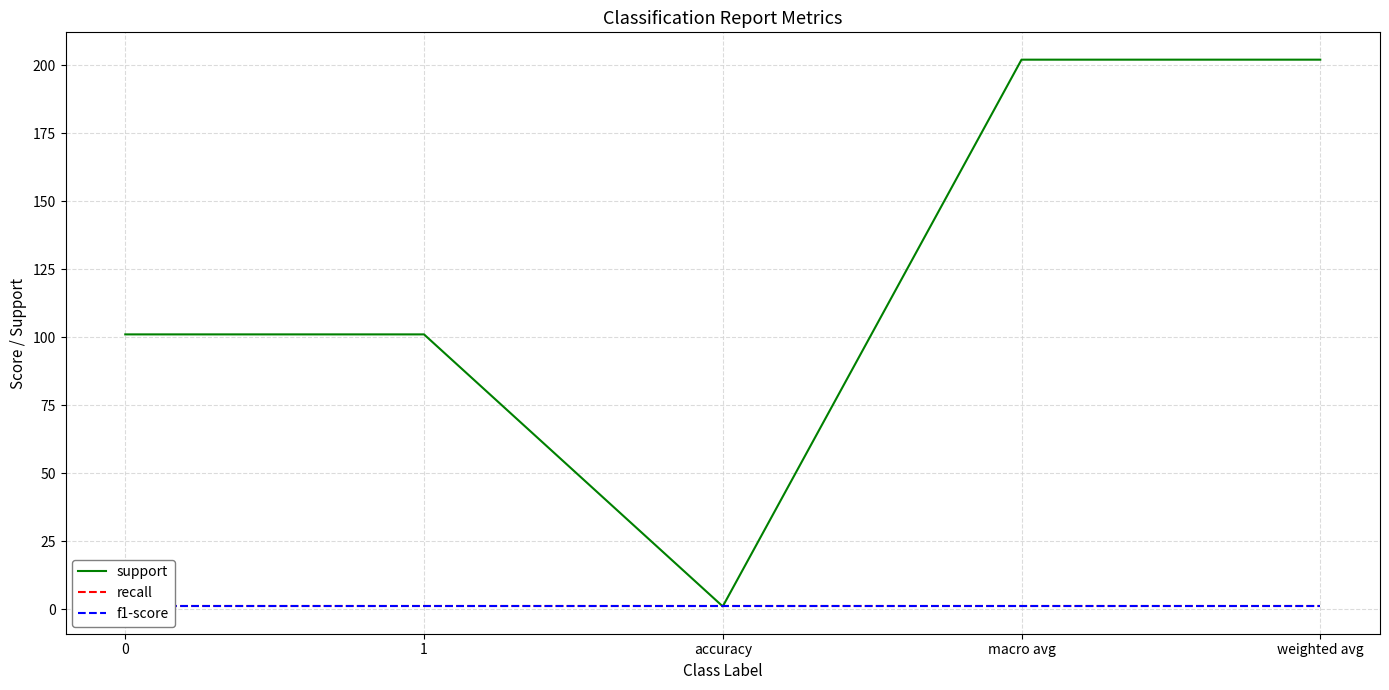

Which series has the largest range (max minus min)?

support